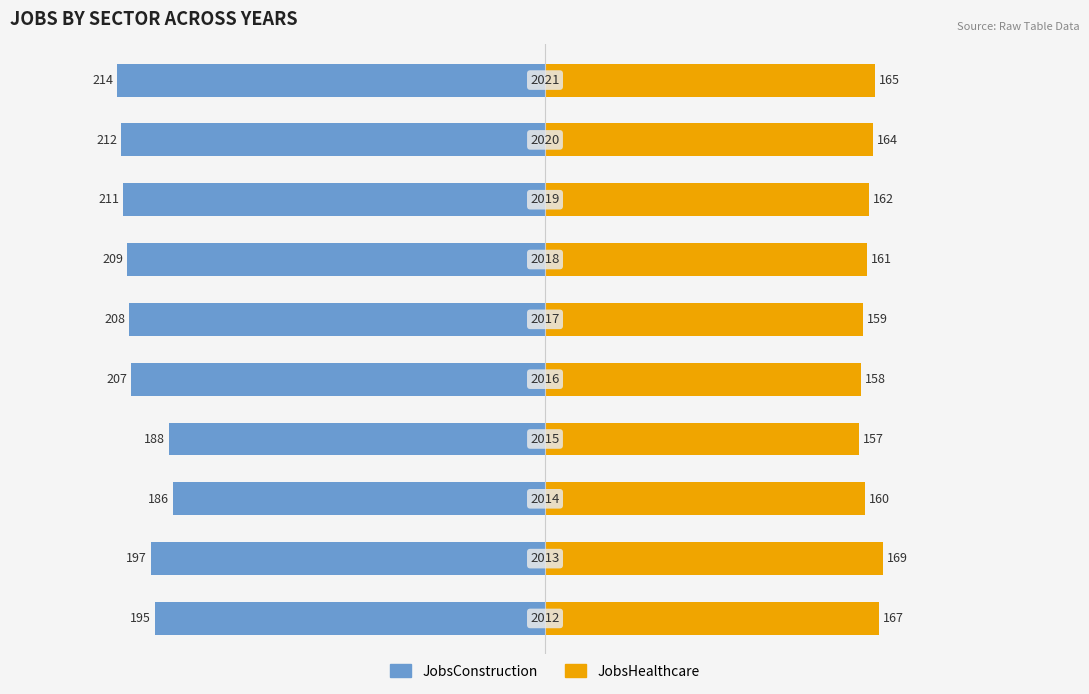

Reading right to left, list all the values displayed in this chart.

JobsConstruction: 9=-214	8=-212	7=-211	6=-209	5=-208	4=-207	3=-188	2=-186	1=-197	0=-195
JobsHealthcare: 9=165	8=164	7=162	6=161	5=159	4=158	3=157	2=160	1=169	0=167